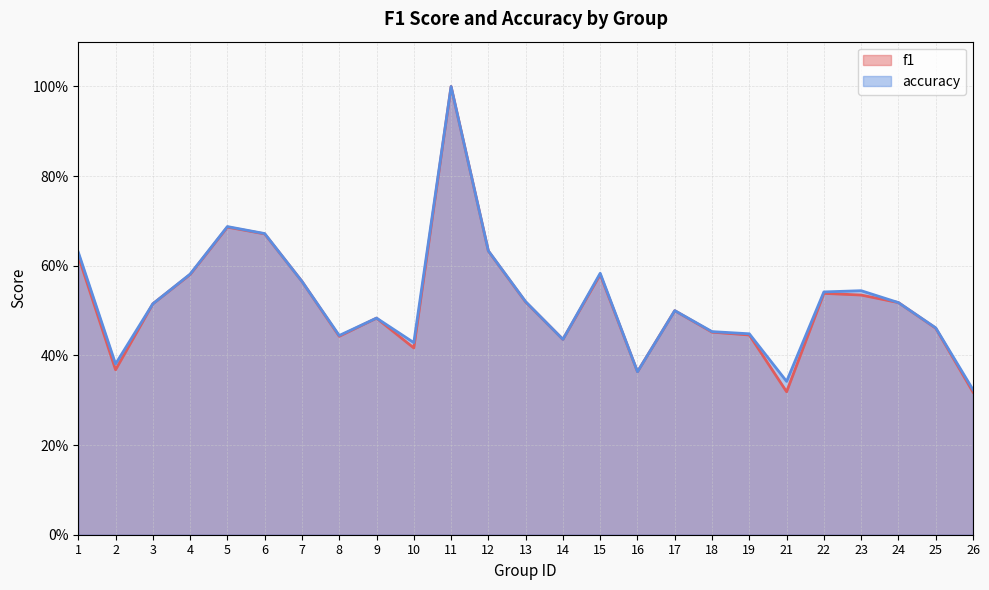

Count the accuracy values in the range 0 to 1.

25